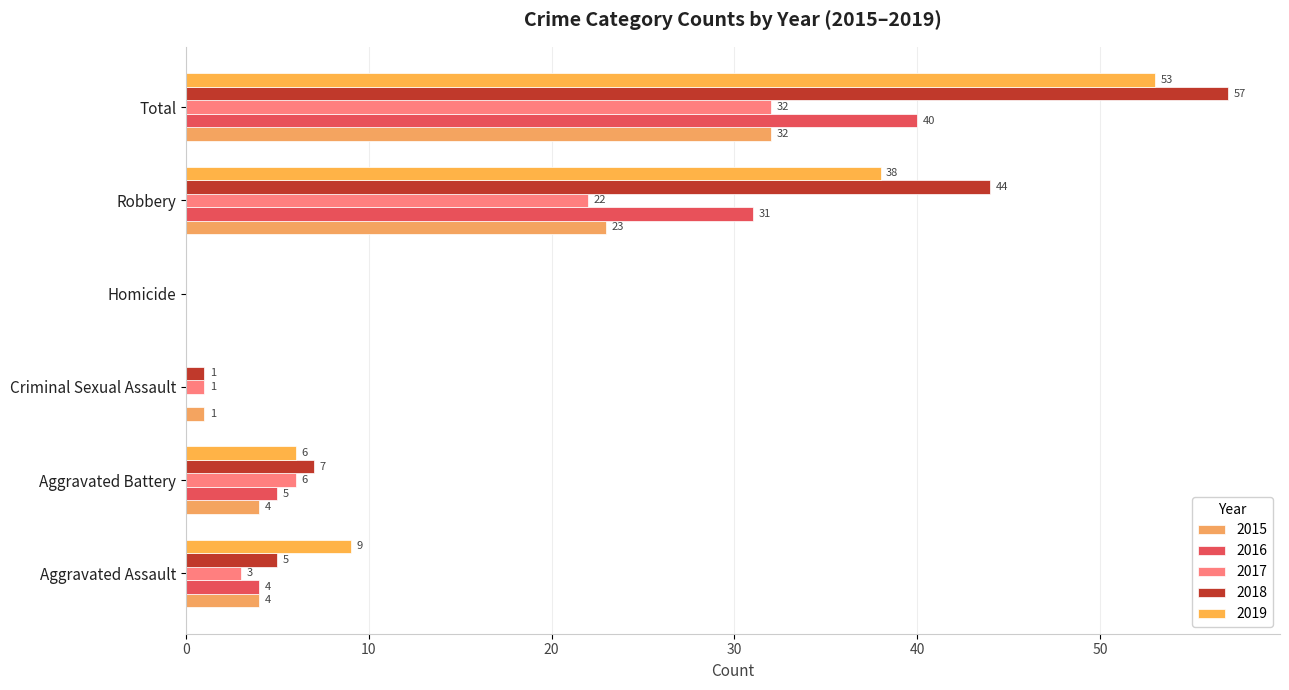

Between Aggravated Assault and Total, which series saw the biggest shift?

2018